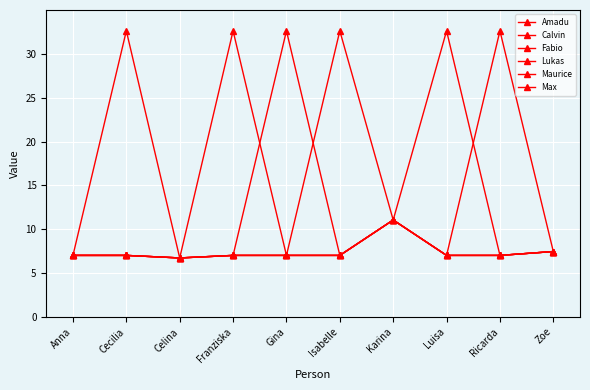

What is the value of the Fabio point at the 7th from the left?

11.1